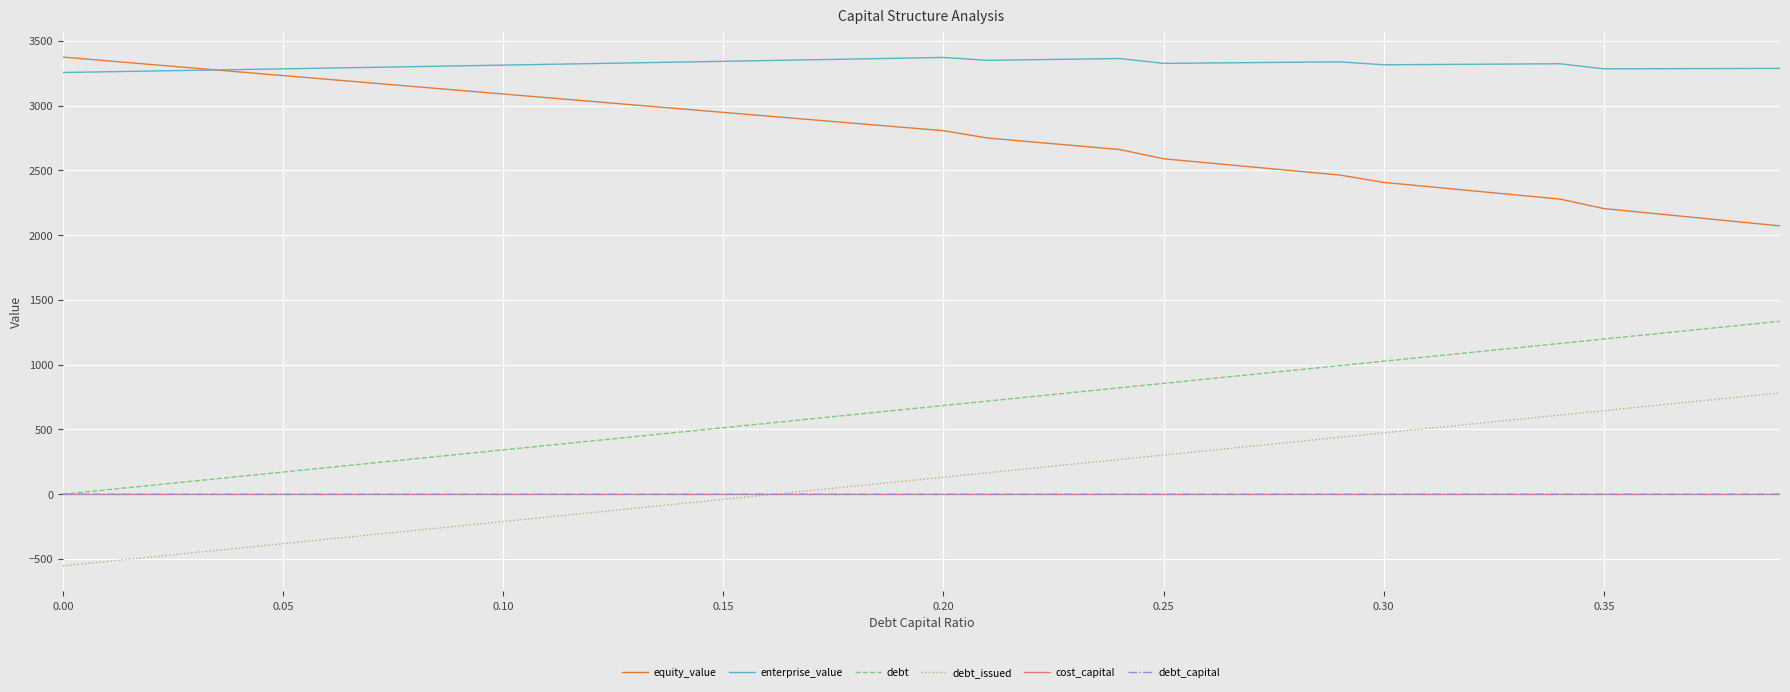

True or false: cost_capital and equity_value intersect in this chart.

False